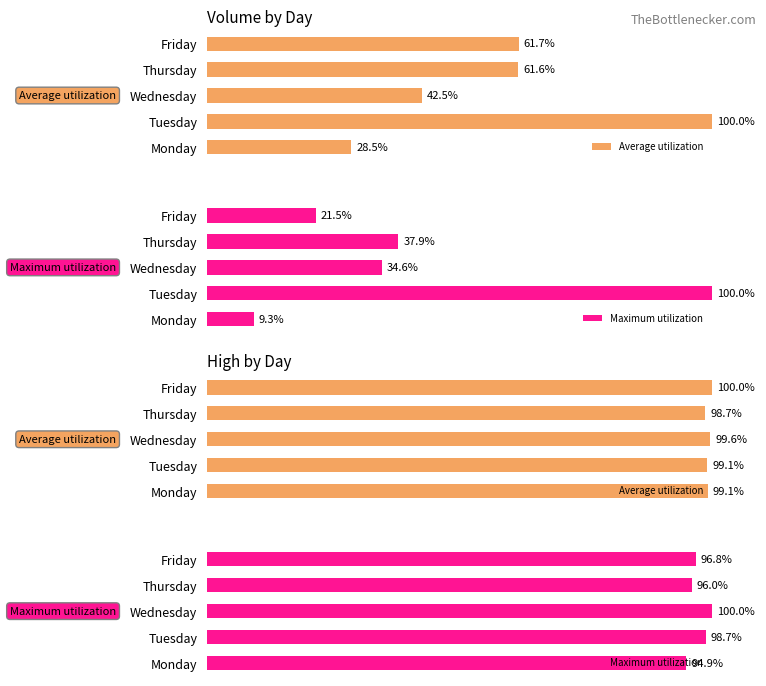

Rank the series at Thursday from highest to lowest value.

Average utilization, Maximum utilization